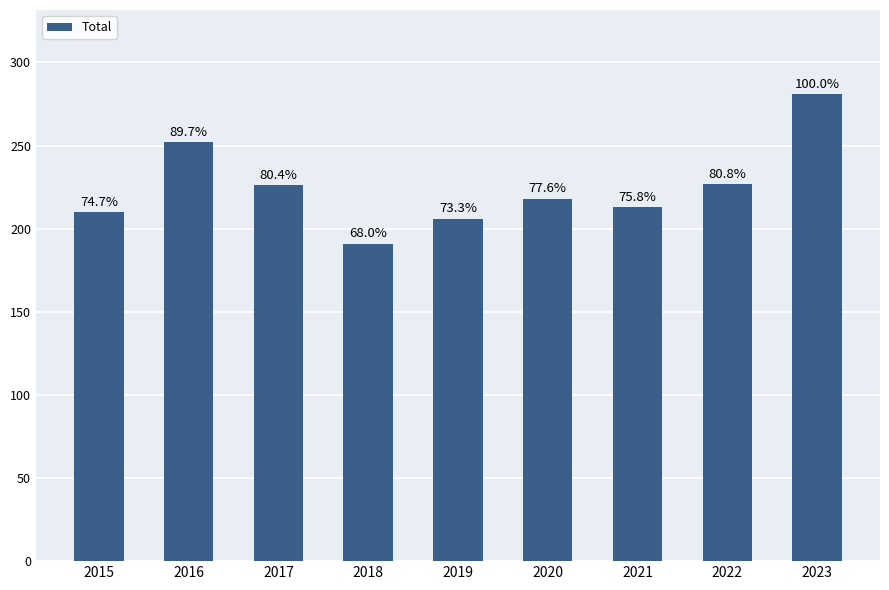

What is the change in value from 2015 to 2018?

-19